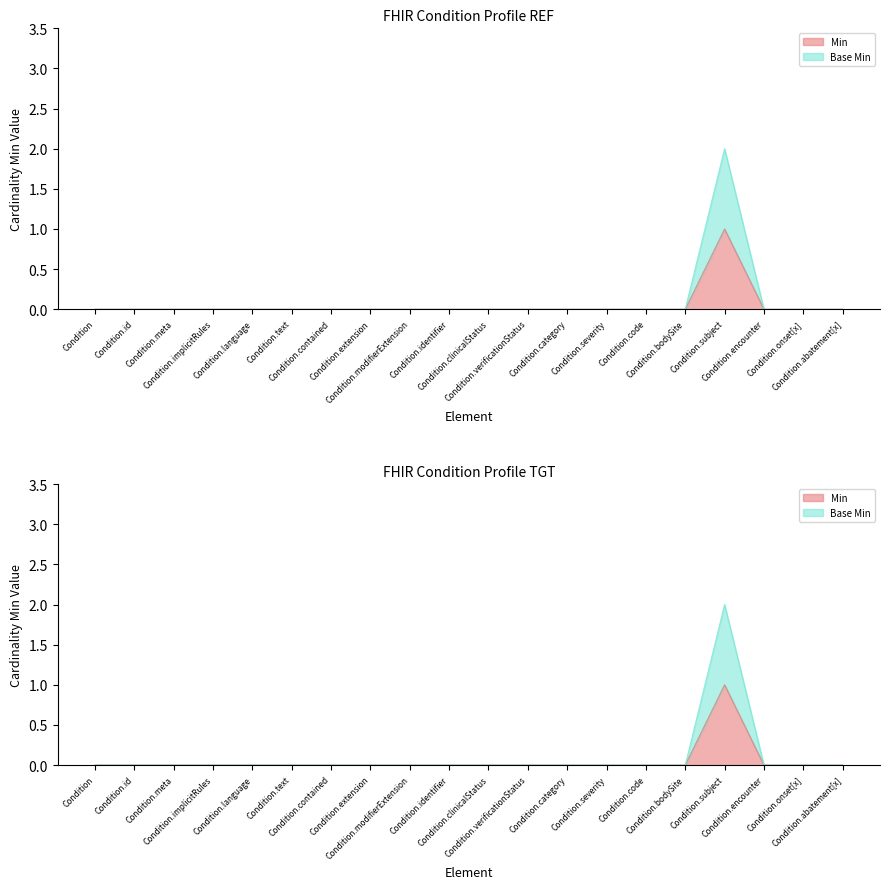

What position from the left is Condition.contained?

7